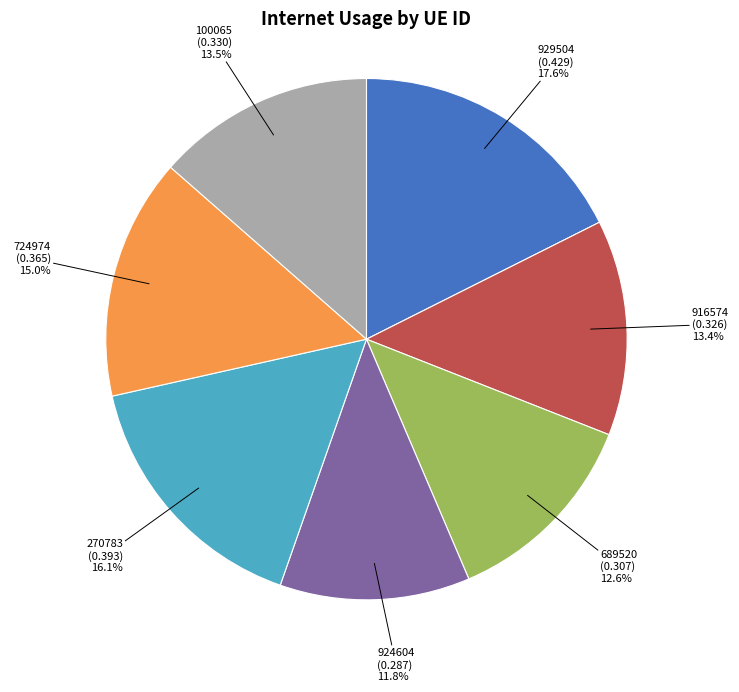

Is there a majority slice in this chart?

No